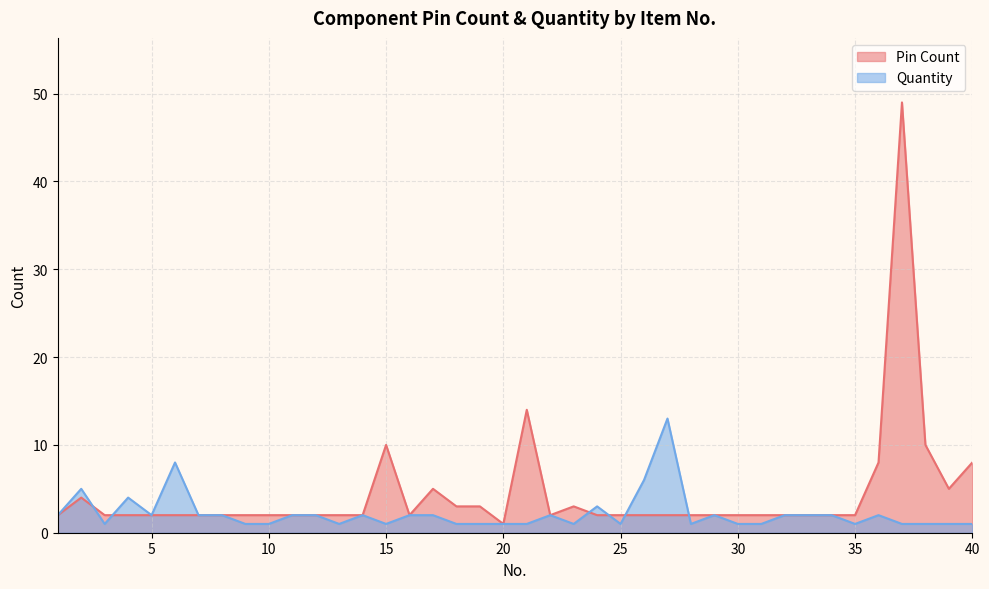

How many interior local peaks does the Quantity series have?

9